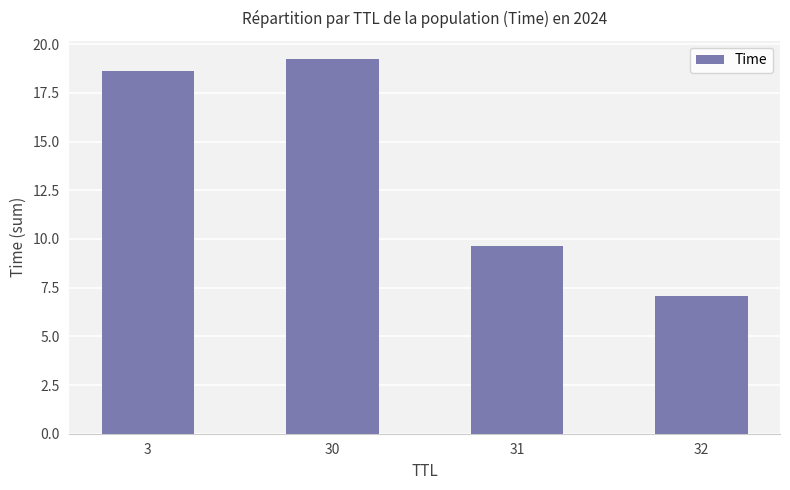

What is the difference between the values at 32 and 31?

2.6